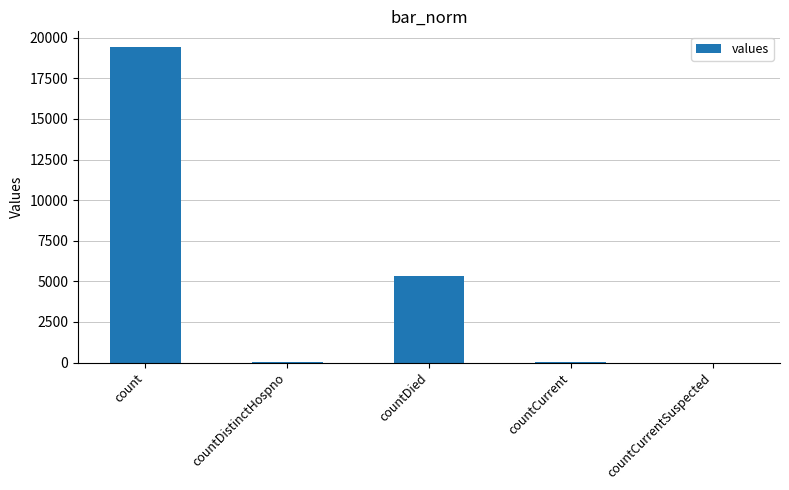

The chart shows a value of -9262 at countCurrentSuspected. True or false?

False